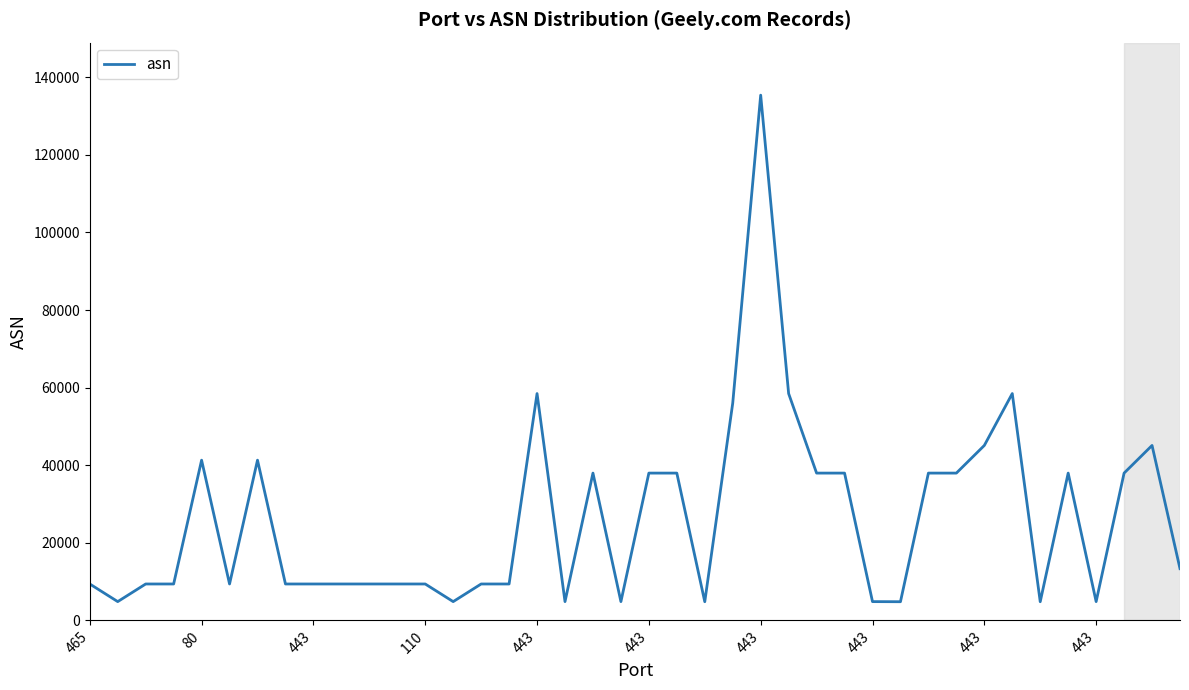

What is the difference between the maximum and minimum values?

130568